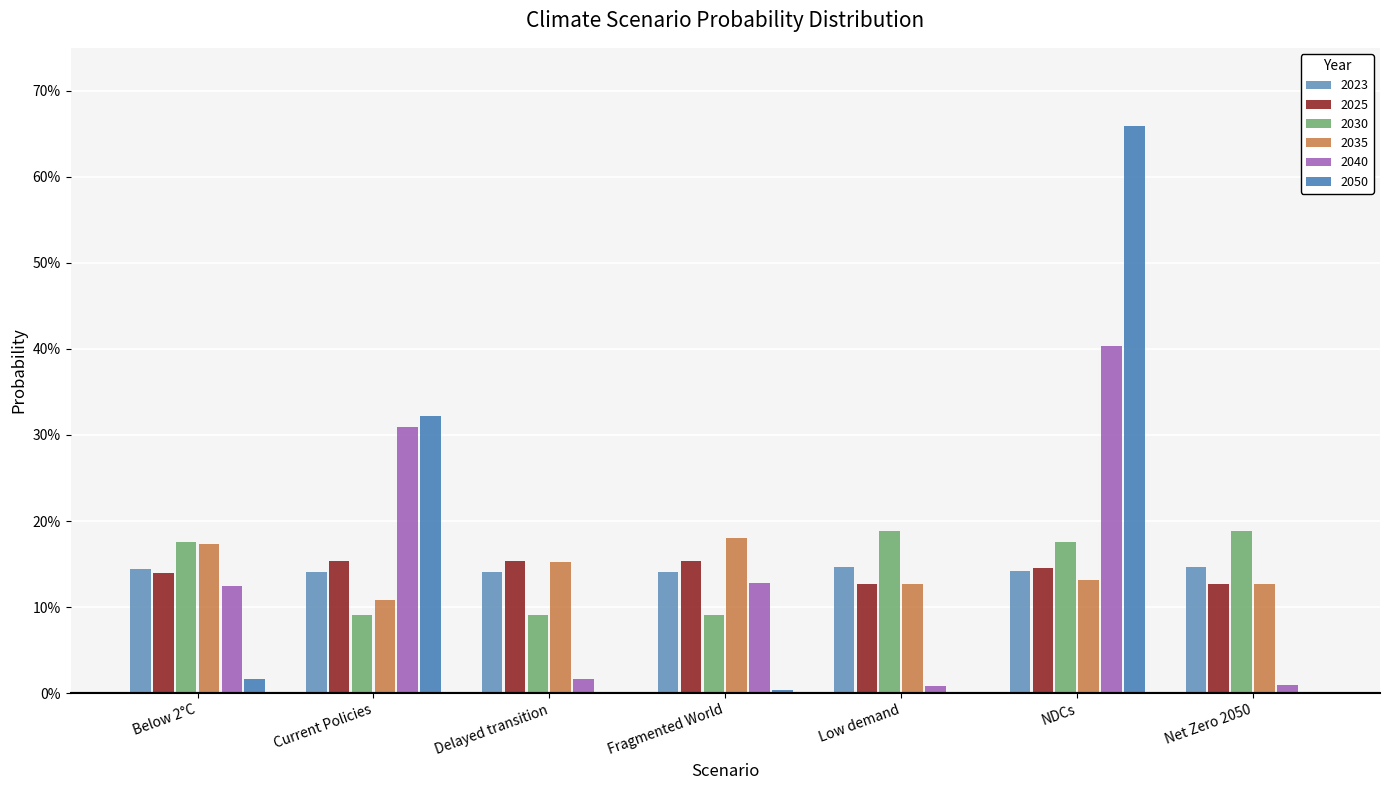

Between Current Policies and NDCs, which series saw the biggest shift?

2050